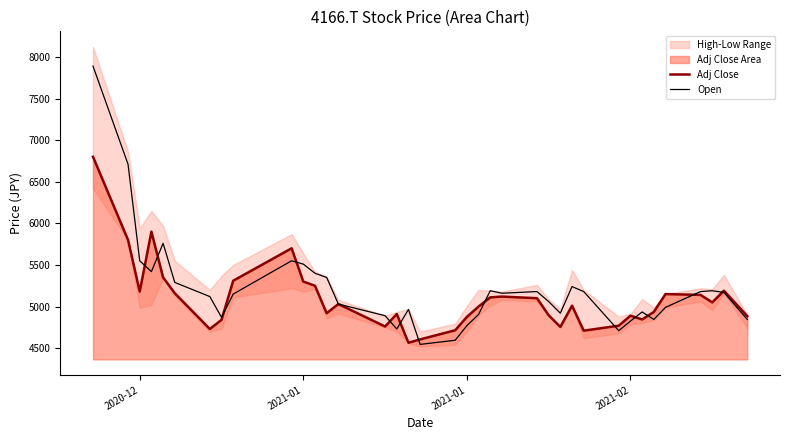

Rank the series by their average value, from highest to lowest.

Open, Adj Close